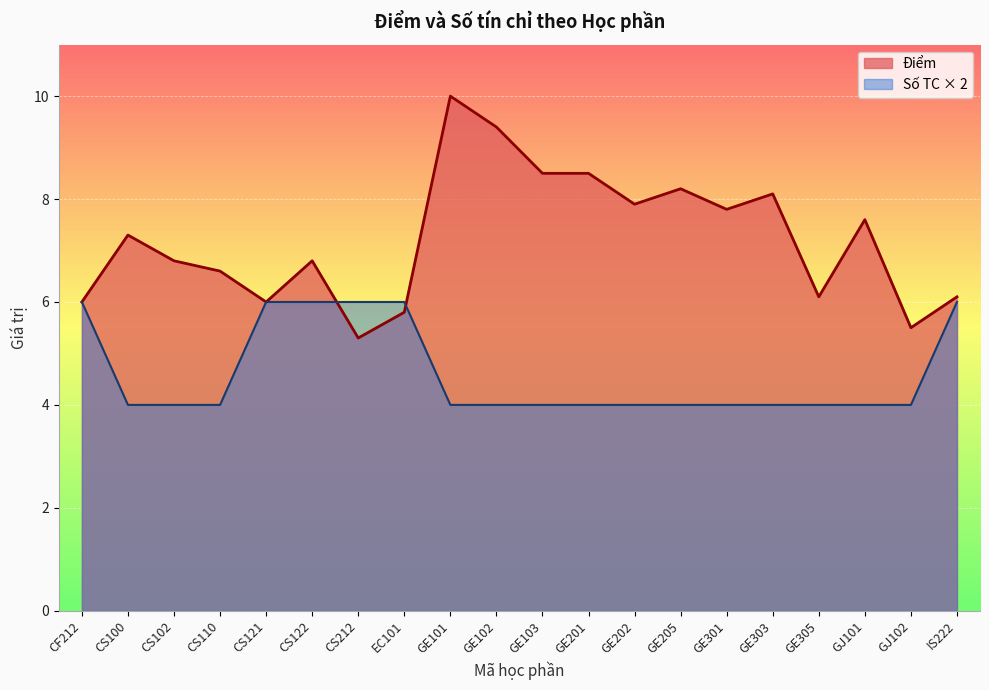

What are all the series names shown in the legend?

Điểm, Số TC × 2